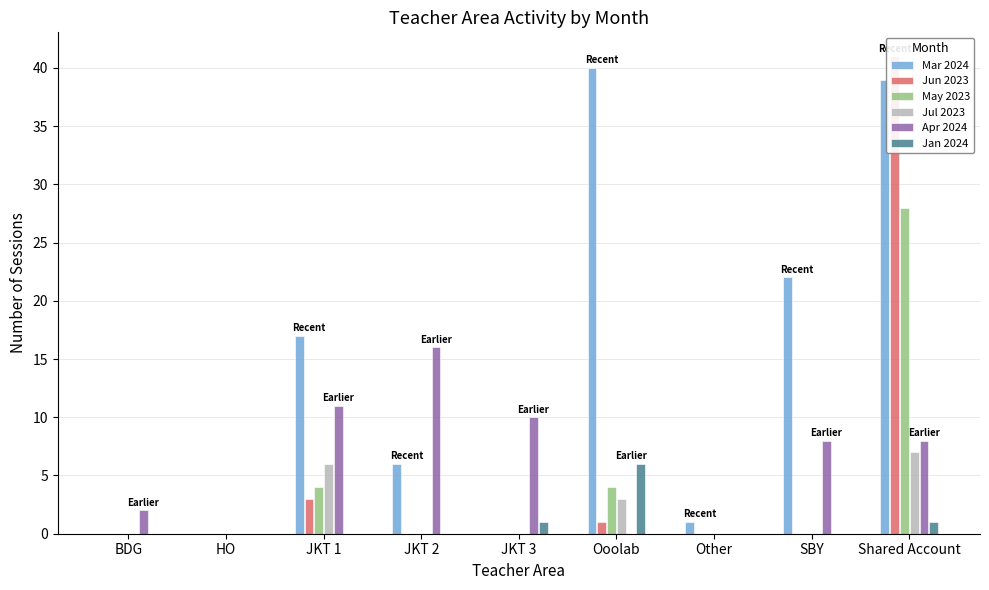

Reading left to right, what are all the values shown in this chart?

Mar 2024: 0	0	17	6	0	40	1	22	39
Jun 2023: 0	0	3	0	0	1	0	0	41
May 2023: 0	0	4	0	0	4	0	0	28
Jul 2023: 0	0	6	0	0	3	0	0	7
Apr 2024: 2	0	11	16	10	0	0	8	8
Jan 2024: 0	0	0	0	1	6	0	0	1